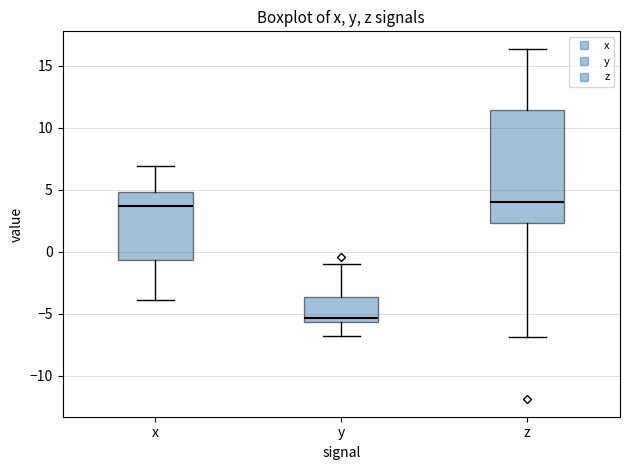

Which box has the lowest median line?

y